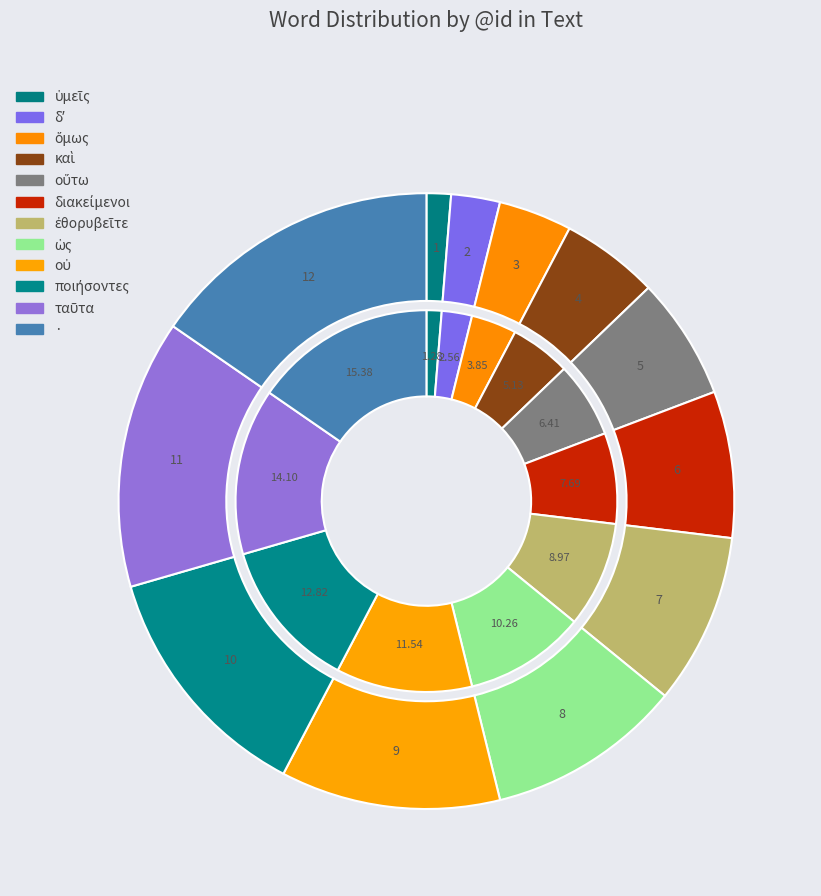

What percentage is the δʼ slice, to the nearest percent?

3%